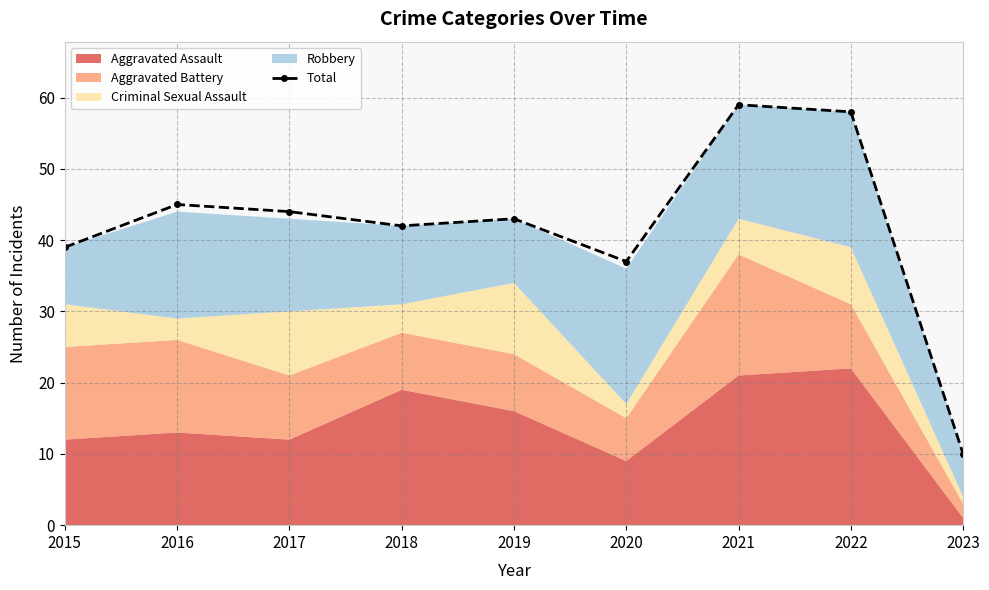

How many lines are shown in the chart?

1